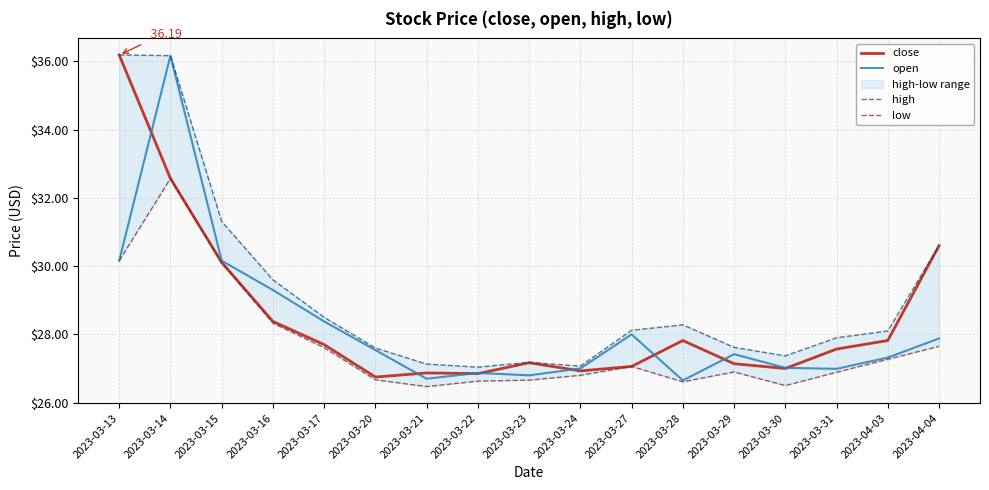

How many data points in high are less than 28?

8